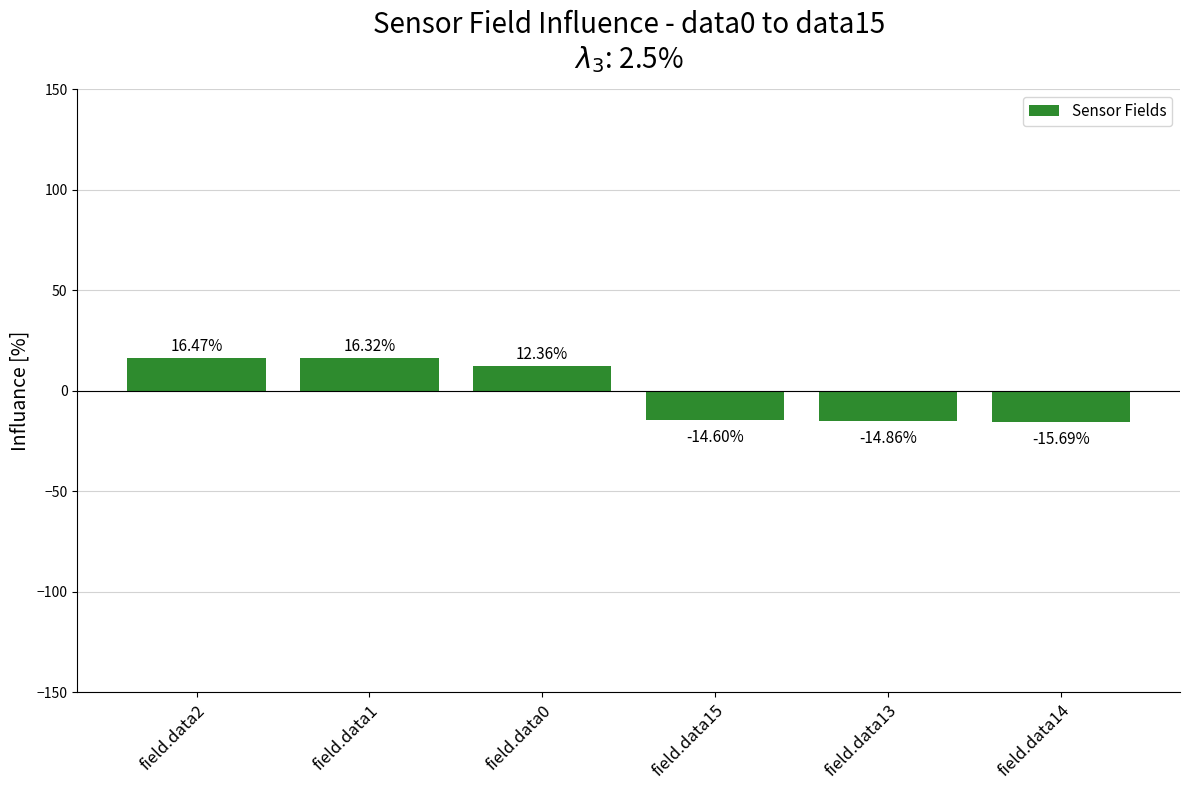

Rank the categories by value from highest to lowest.

field.data2, field.data1, field.data0, field.data15, field.data13, field.data14